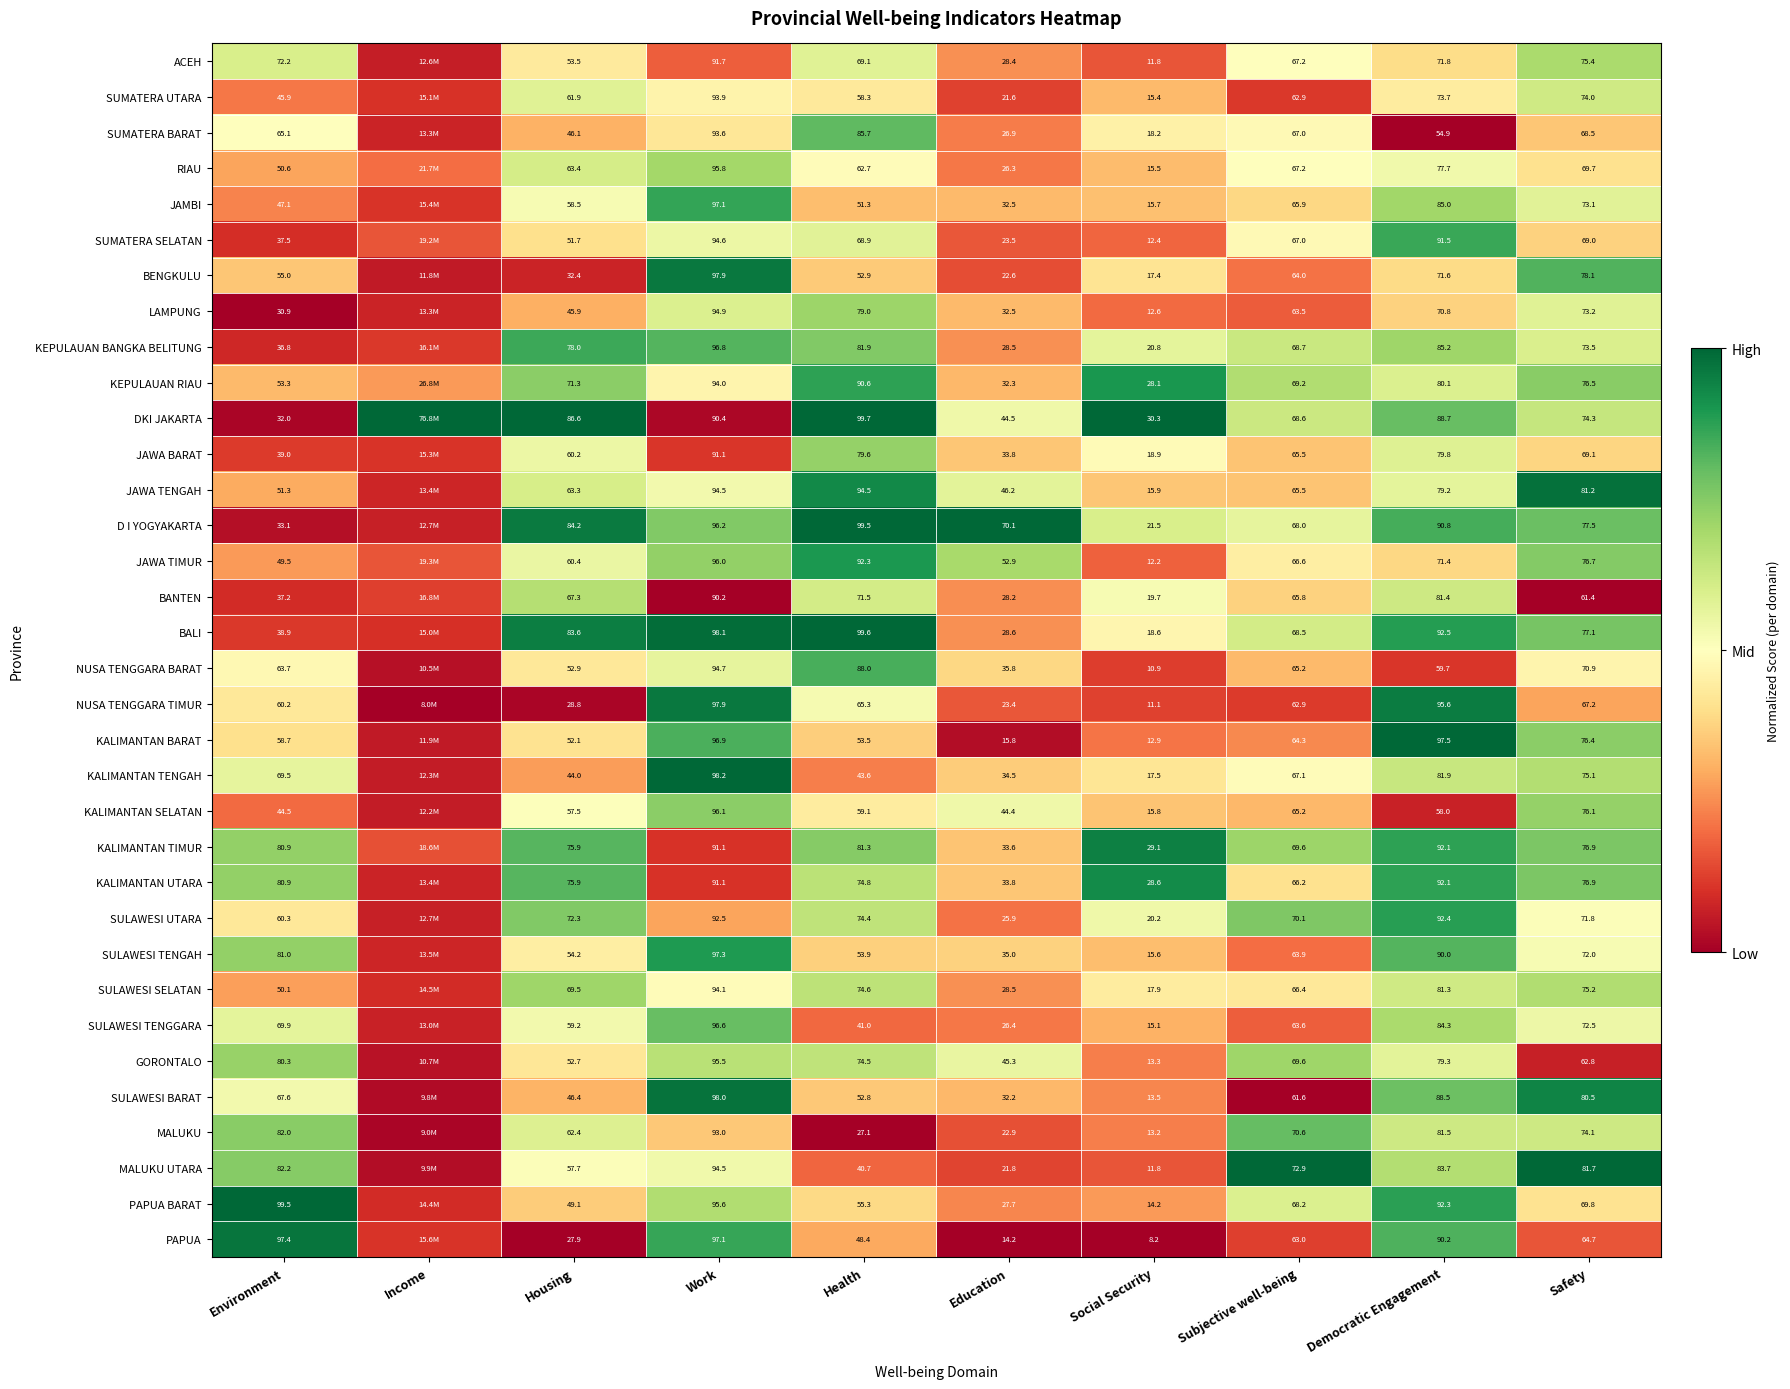

Is the value of KALIMANTAN TENGAH at Democratic Engagement greater than the value of MALUKU UTARA at Environment?

No